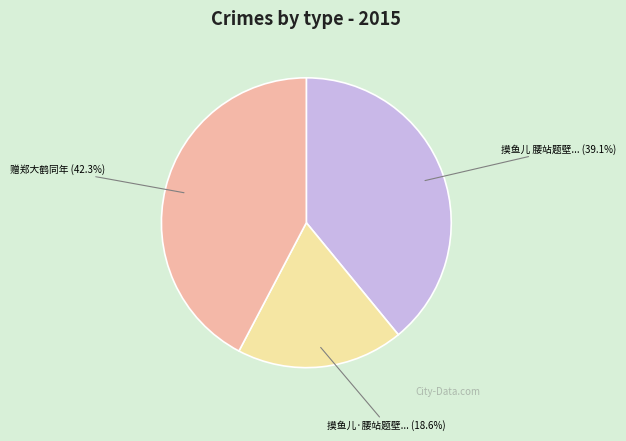

To the nearest percent, what is the average slice percentage?

33%